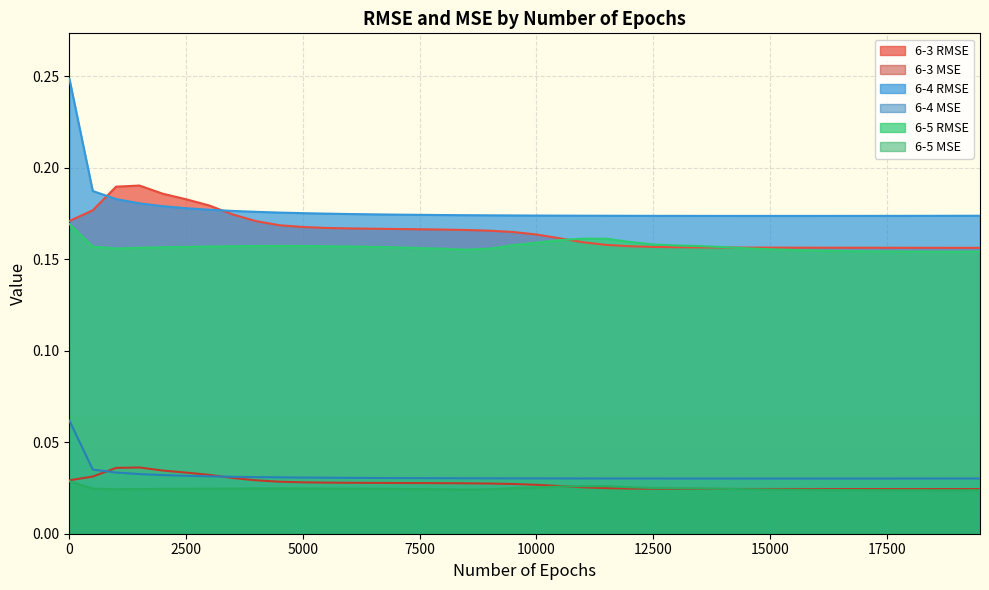

Between 2000 and 14000, which series saw the biggest shift?

6-3 RMSE